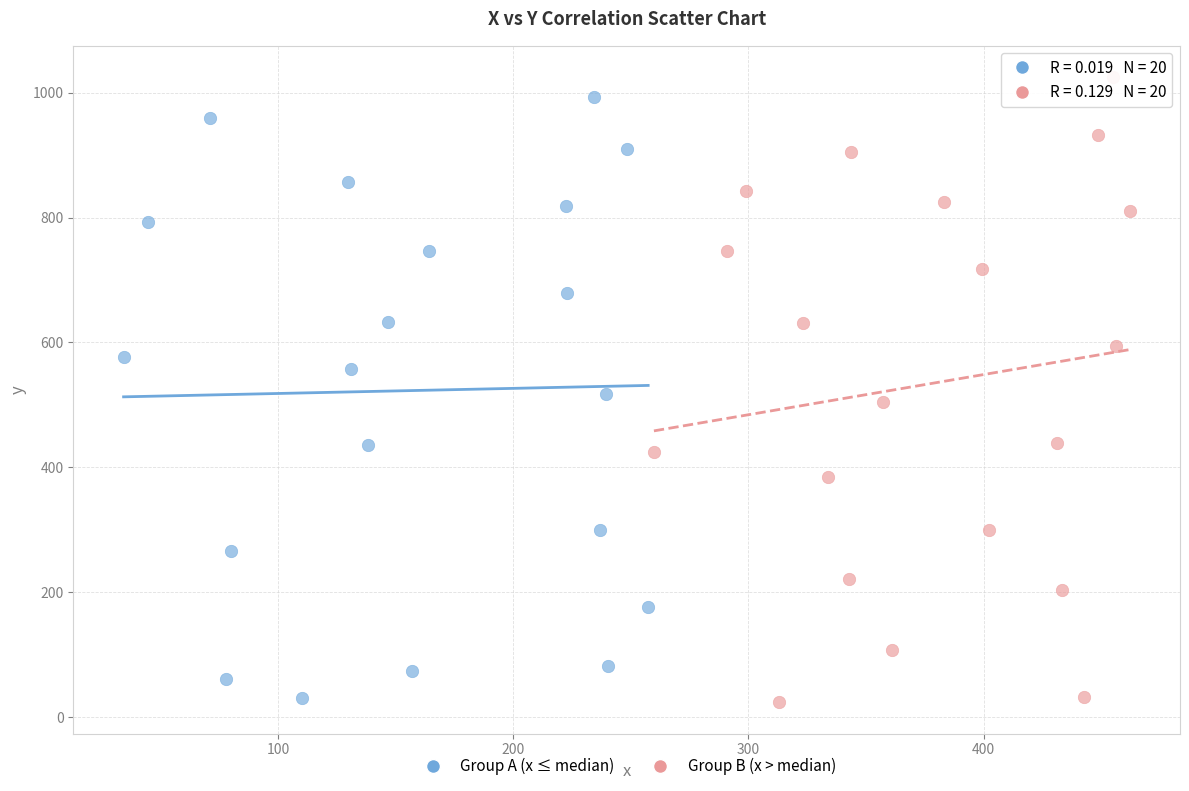

Which series has the largest Y range (max minus min)?

Group B (x > median)